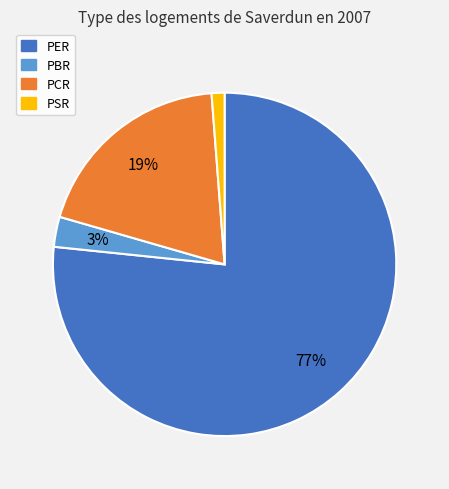

What is the majority slice?

PER